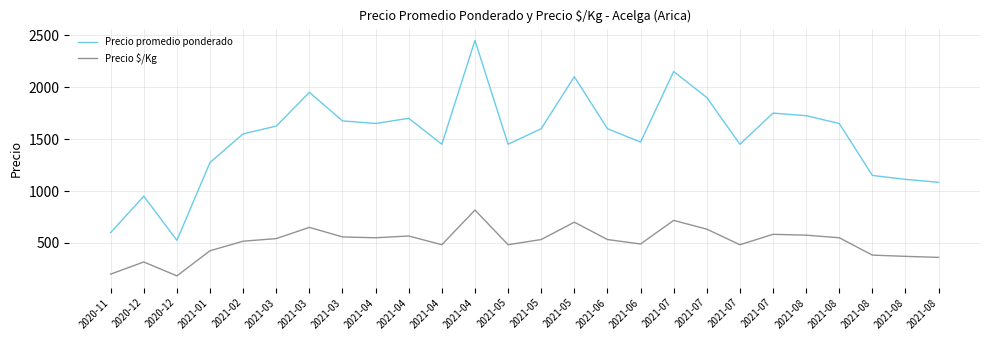

Between 2021-02 and 2021-07, which series saw the biggest shift?

Precio promedio ponderado